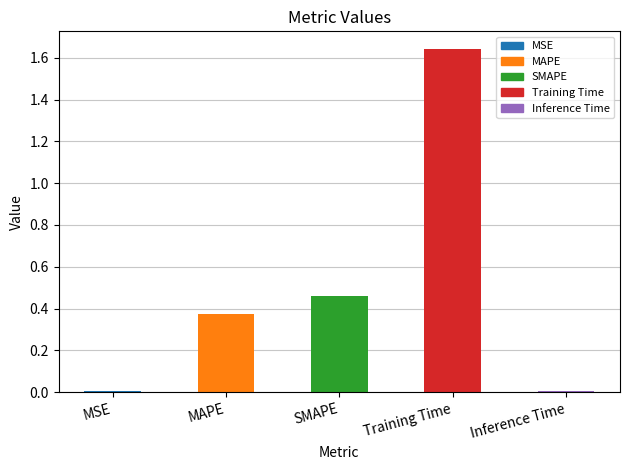

Which has a higher value, Training Time or Inference Time?

Training Time